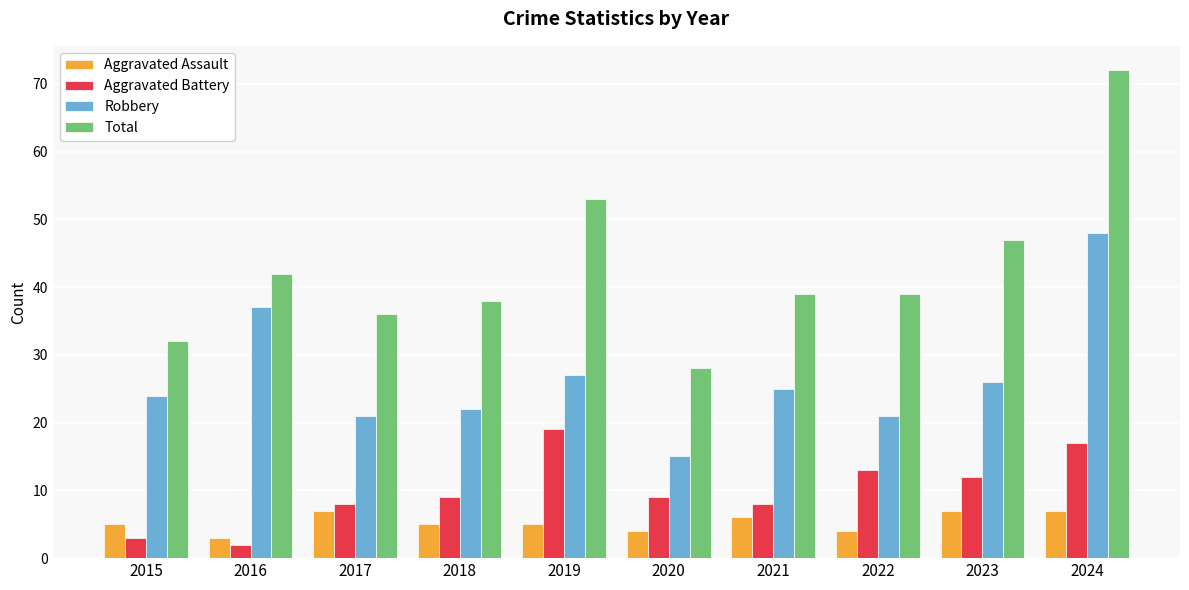

At which category does the chart reach its minimum across all series?

2016